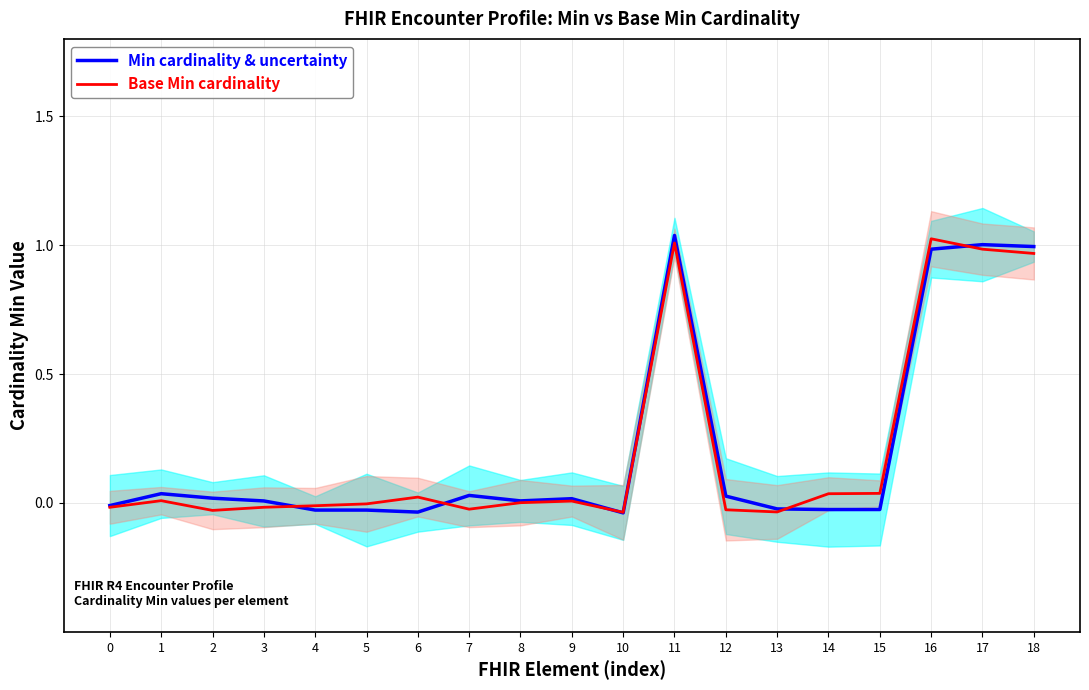

At 13, list the series in order from largest to smallest.

Min cardinality & uncertainty, Base Min cardinality